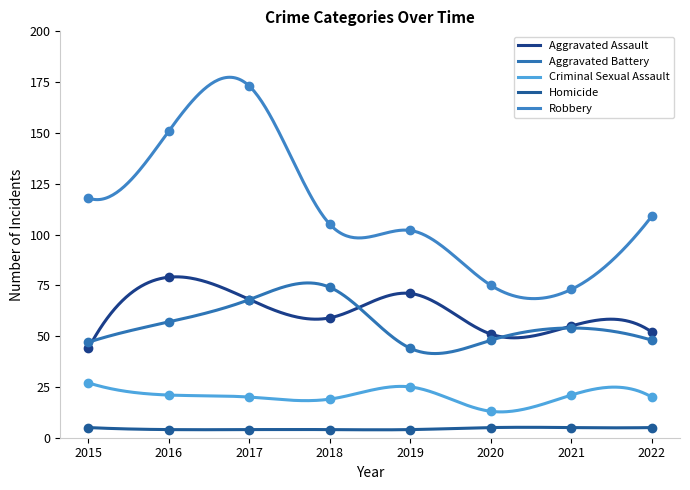

How many Homicide values are between 4 and 5?

8